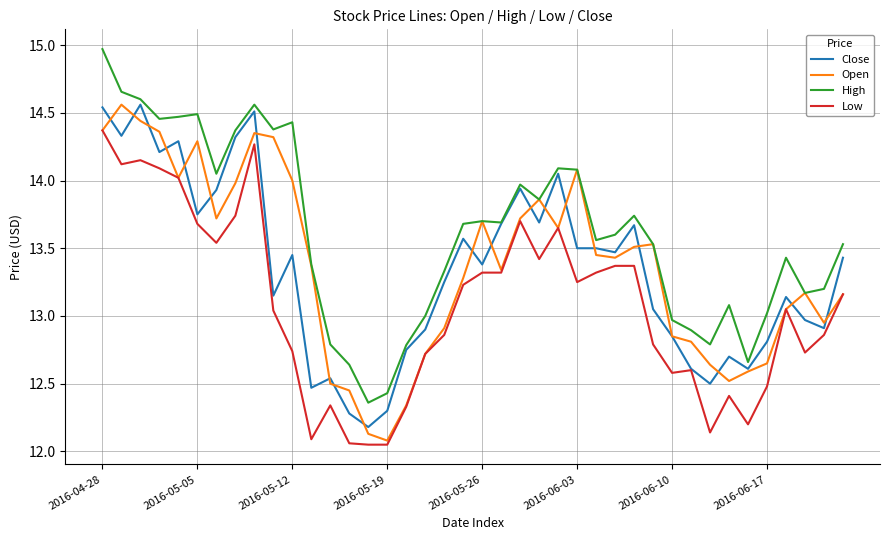

True or false: High and Low intersect in this chart.

False